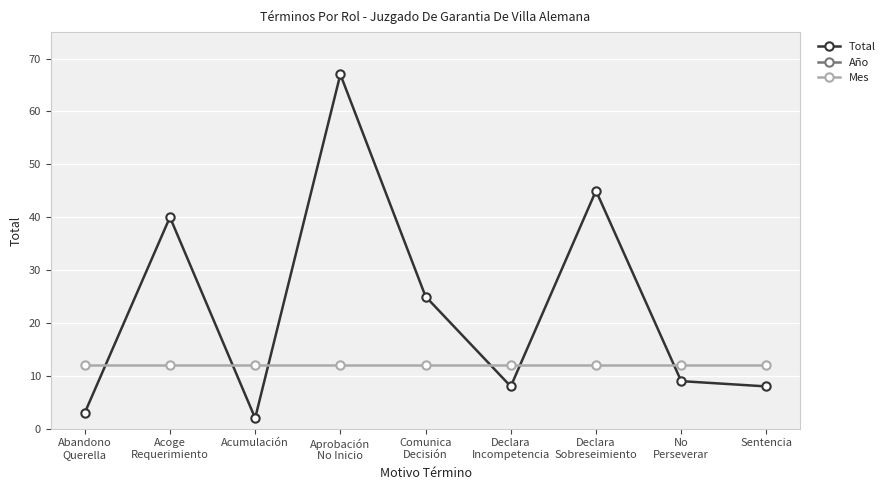

Is this an area chart (filled region under the line)?

No